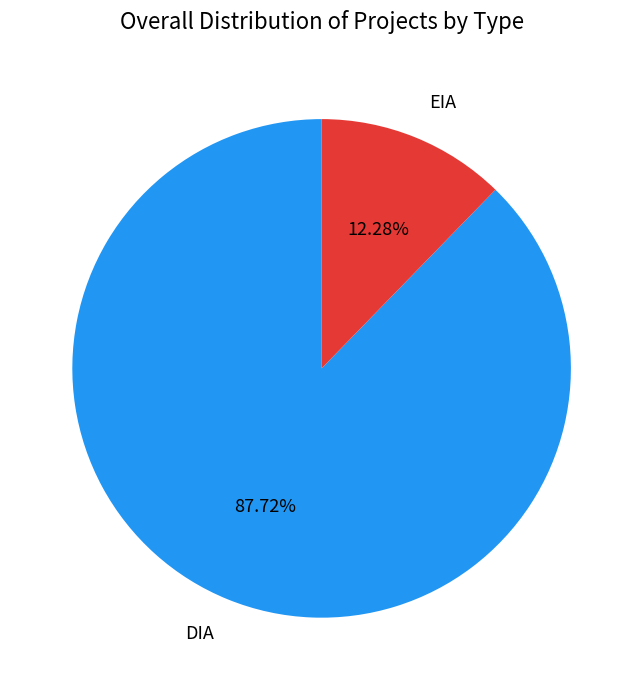

Is there a majority slice in this chart?

Yes